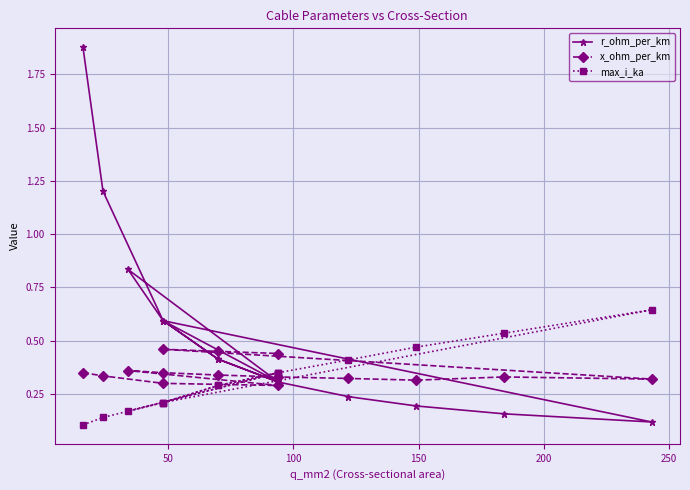

Rank the series by their maximum value, from highest to lowest.

r_ohm_per_km, max_i_ka, x_ohm_per_km